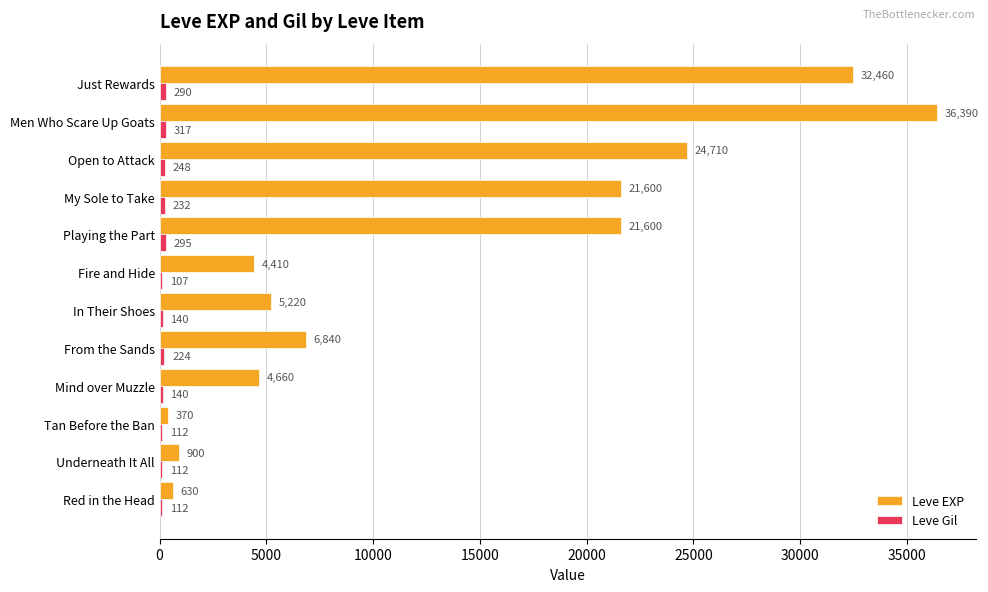

At which category does the chart reach its peak across all series?

Men Who Scare Up Goats